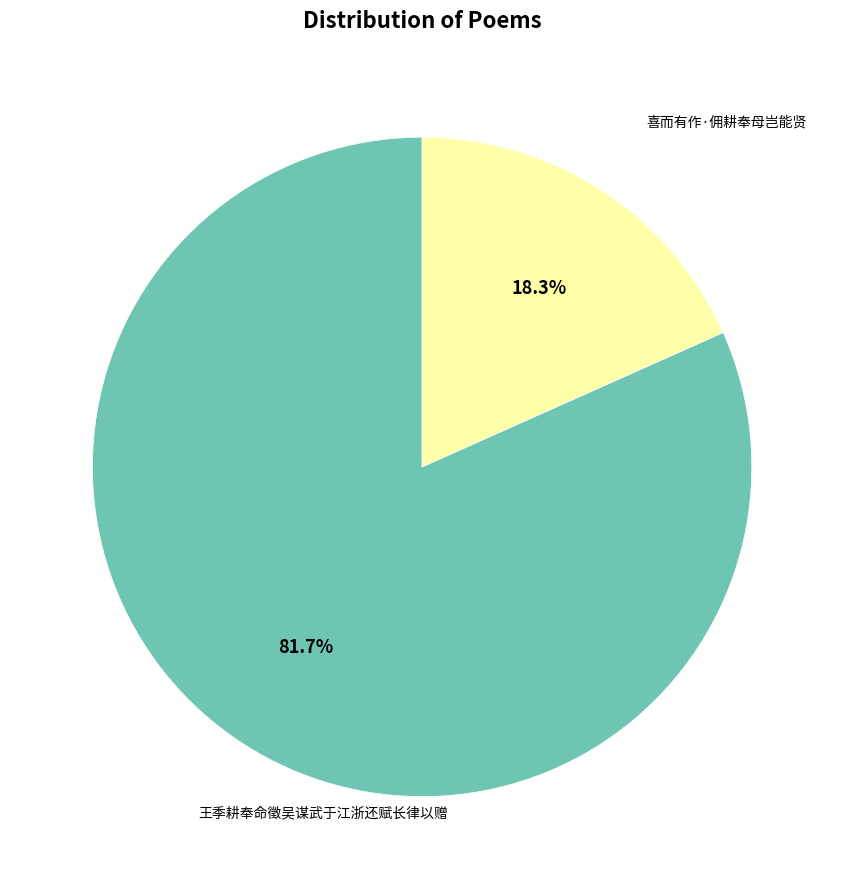

Is there any slice that represents more than half of the pie?

Yes